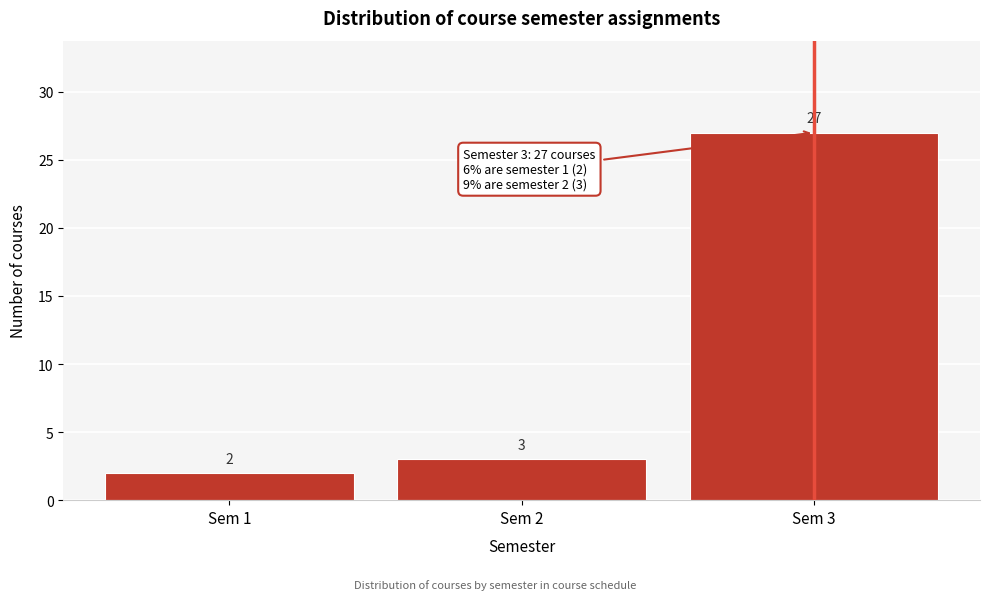

What is the height of the bar covering 2.5 to 3.5 on the x-axis?

27